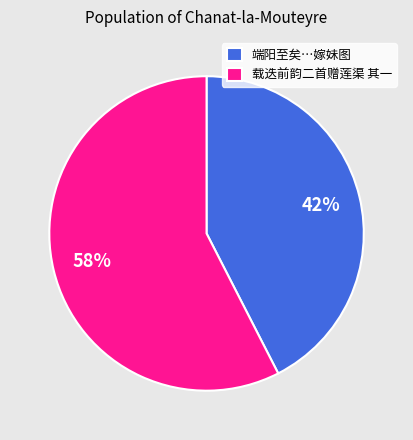

Do 载迭前韵二首赠莲渠 其一 and 端阳至矣…嫁妹图 together represent more than half of the pie?

Yes